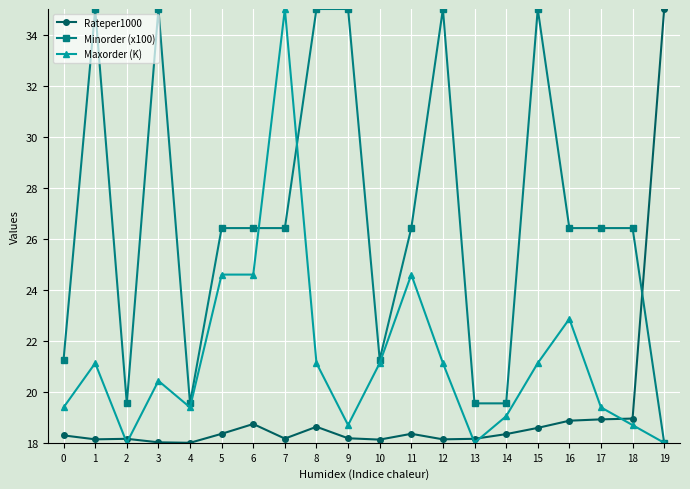

Does the chart display data point markers on the line(s)?

Yes